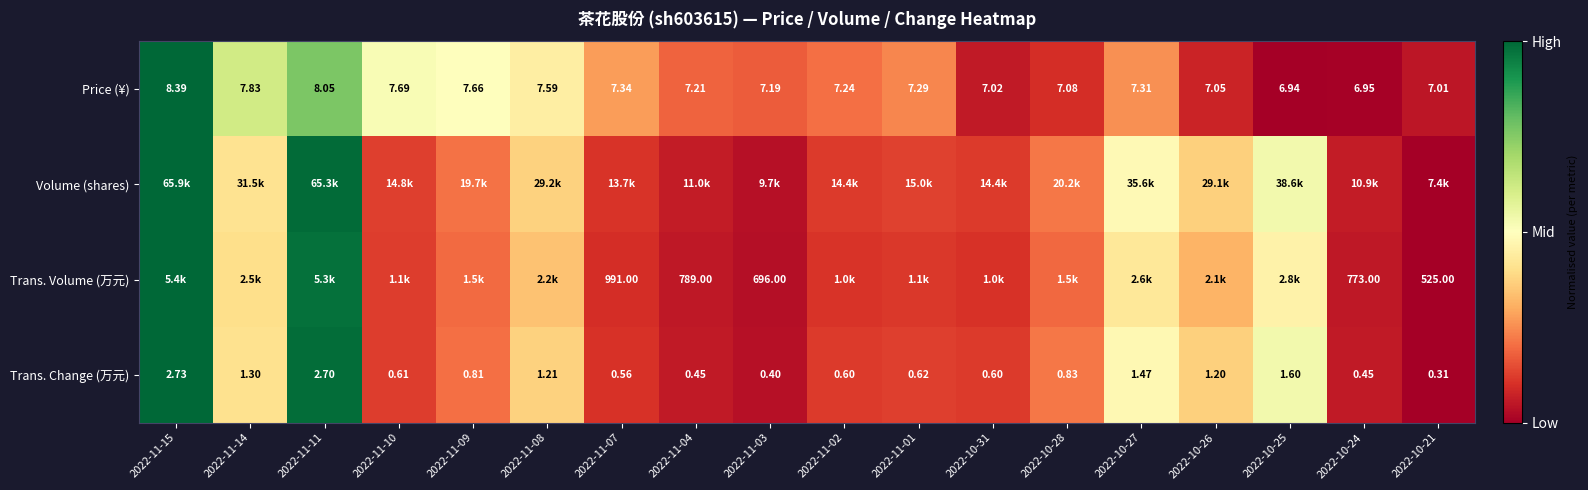

Between 2022-11-01 and 2022-10-28, which is larger?

2022-11-01